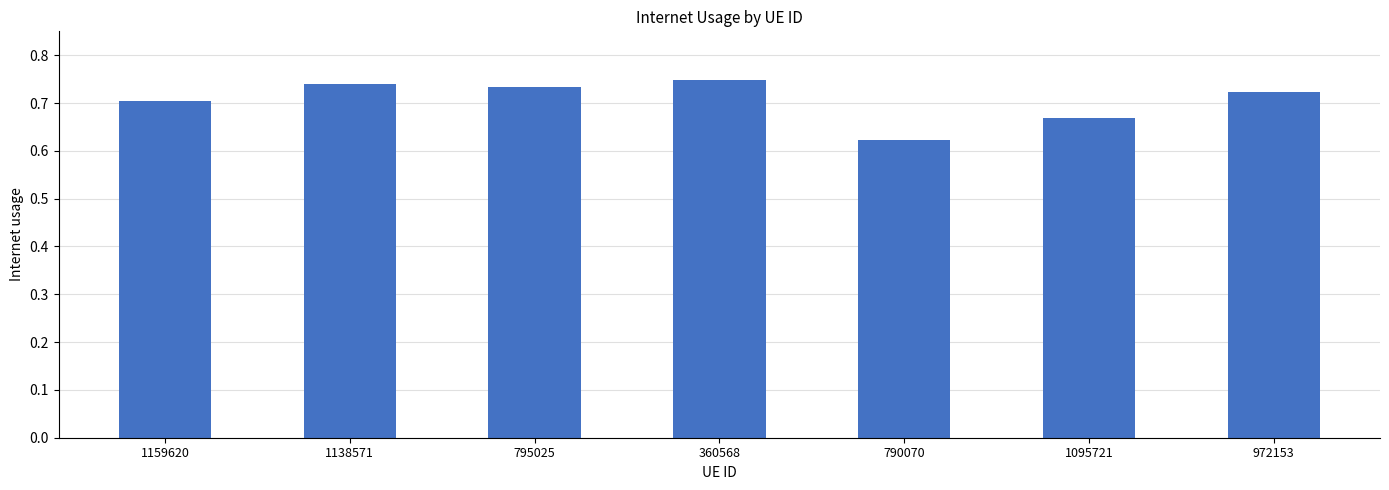

Between 360568 and 1159620, which is larger?

360568